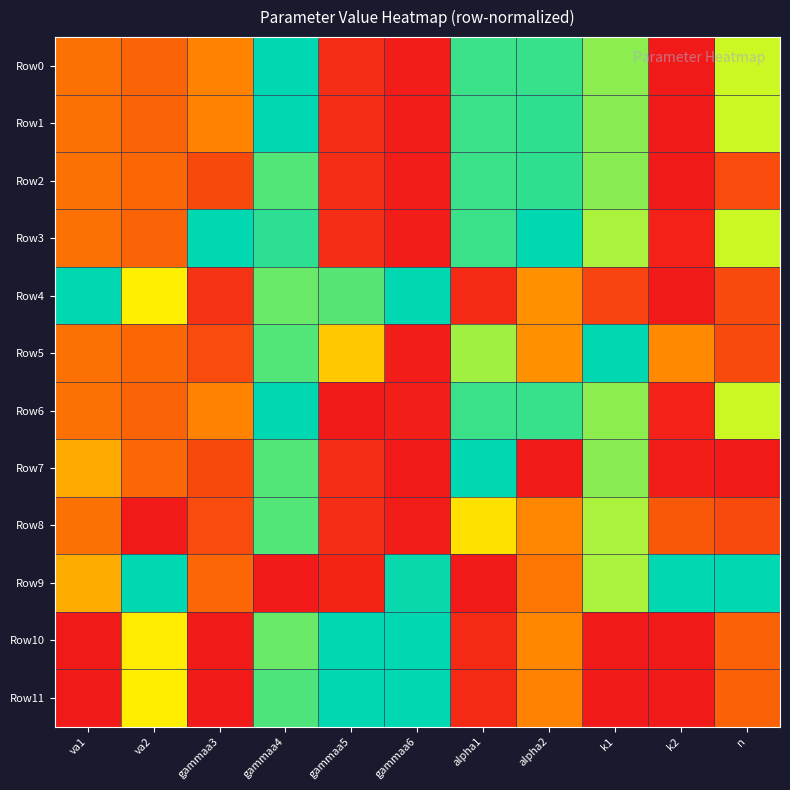

What is the spread (max minus min) of values at alpha1?

1.0